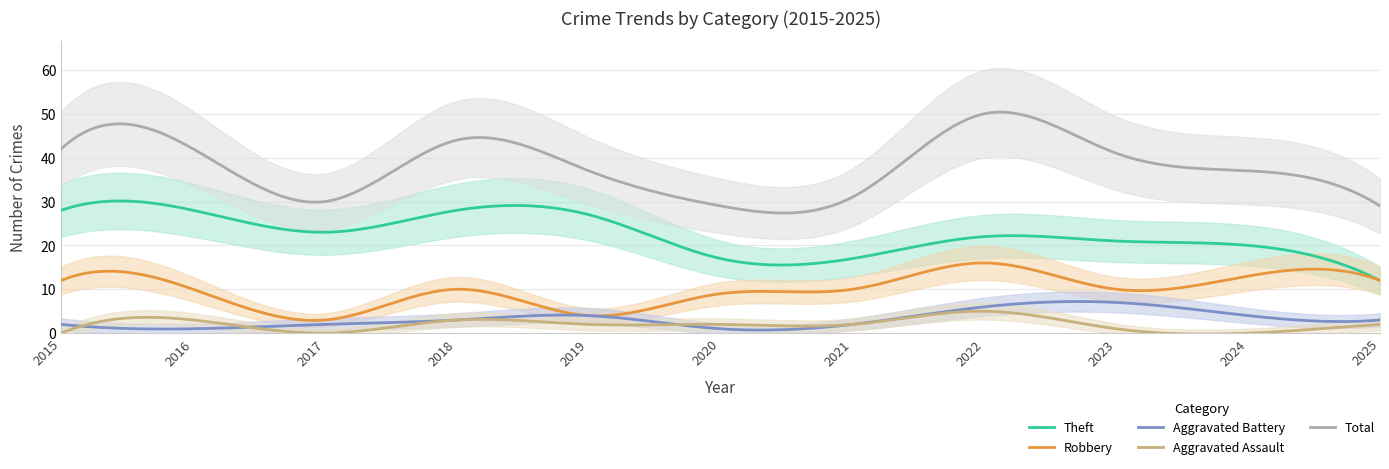

Which category has the highest value across all series?

2022